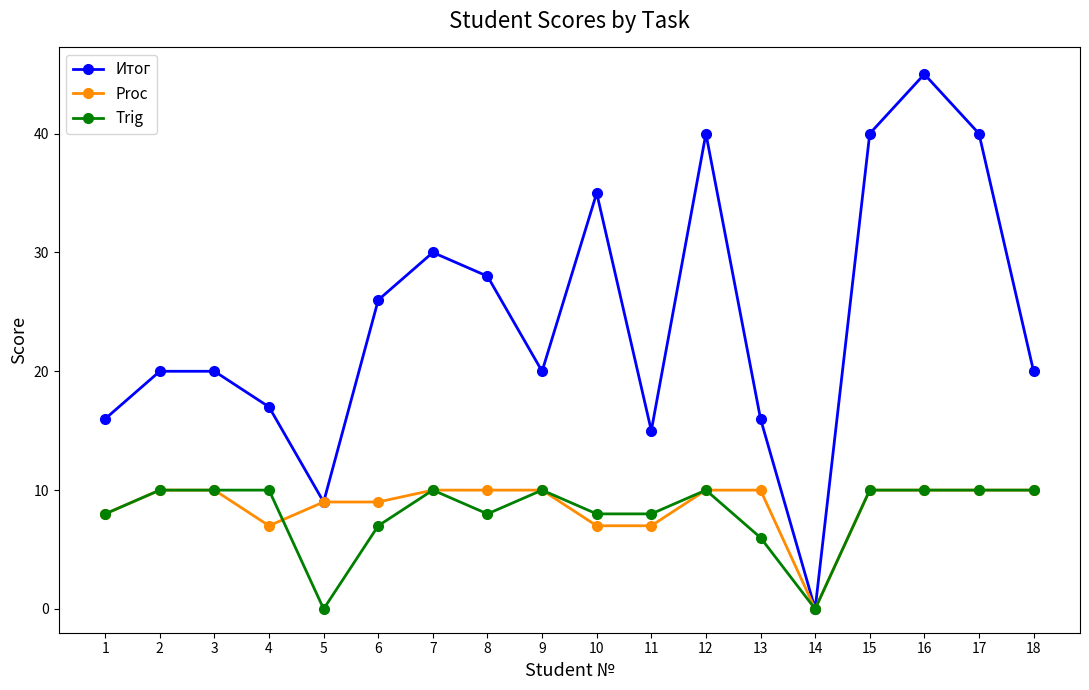

At 8, list the series in order from smallest to largest.

Trig, Proc, Итог